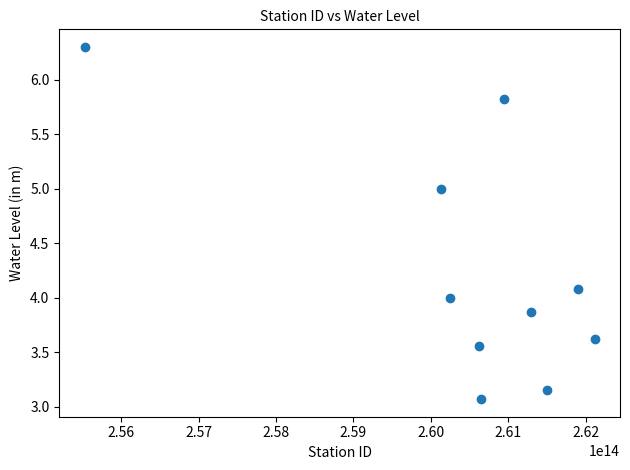

What is the average Y value?

4.2